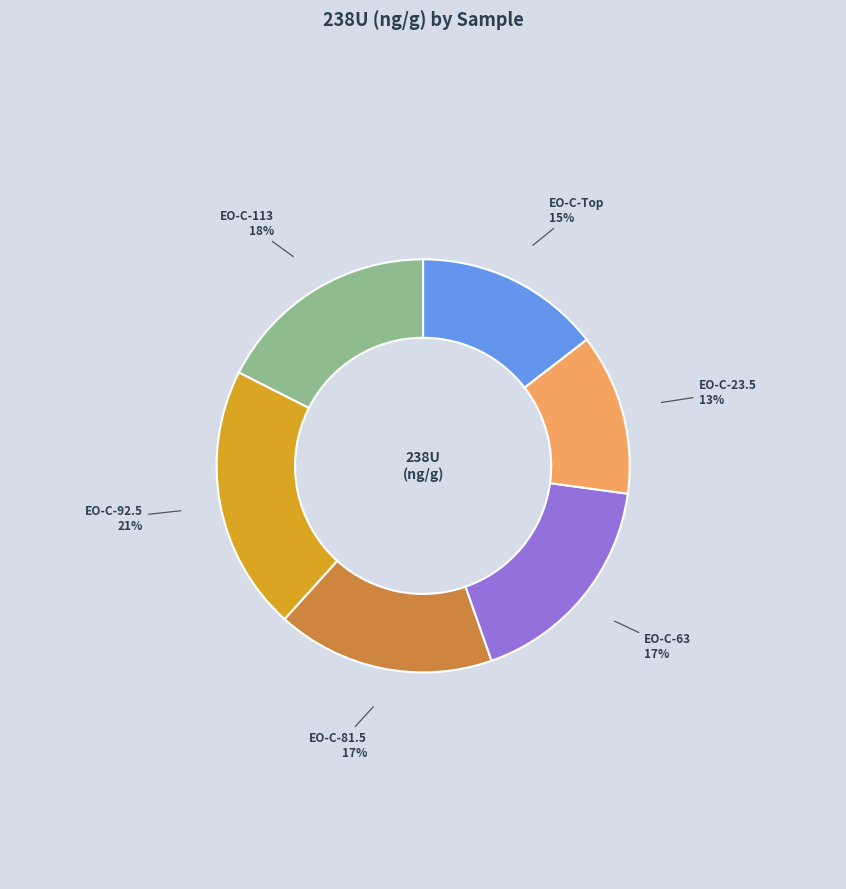

To the nearest percent, what portion does EO-C-23.5 represent?

13%